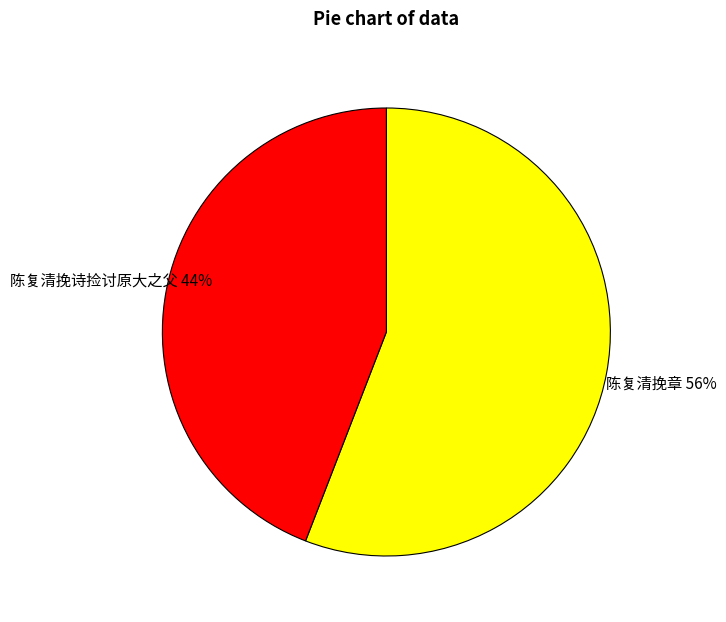

Is there any slice that represents more than half of the pie?

Yes